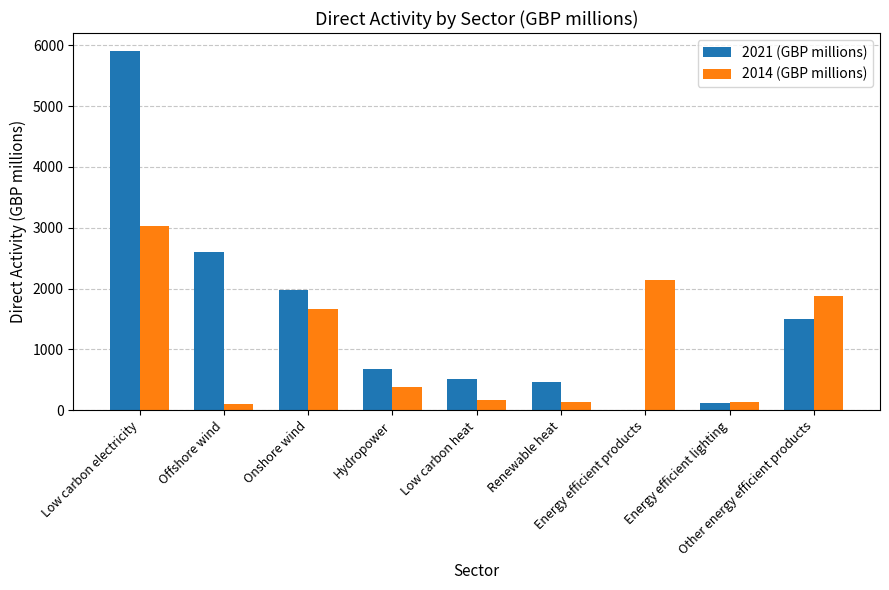

Is it true that 2021 (GBP millions) equals 0.0 at Energy efficient products?

True